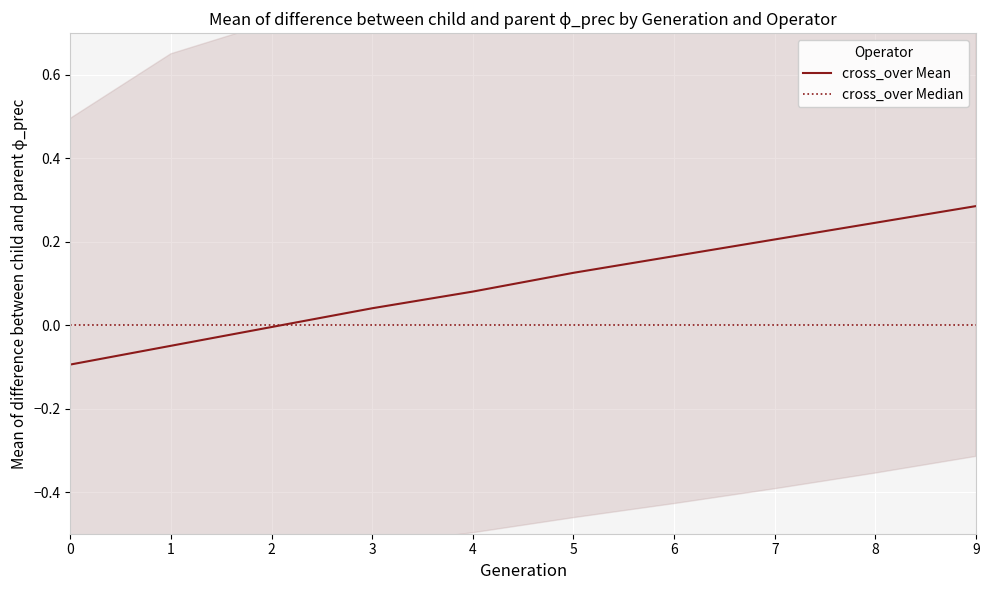

What is the spread (max minus min) of values at 5?

0.1